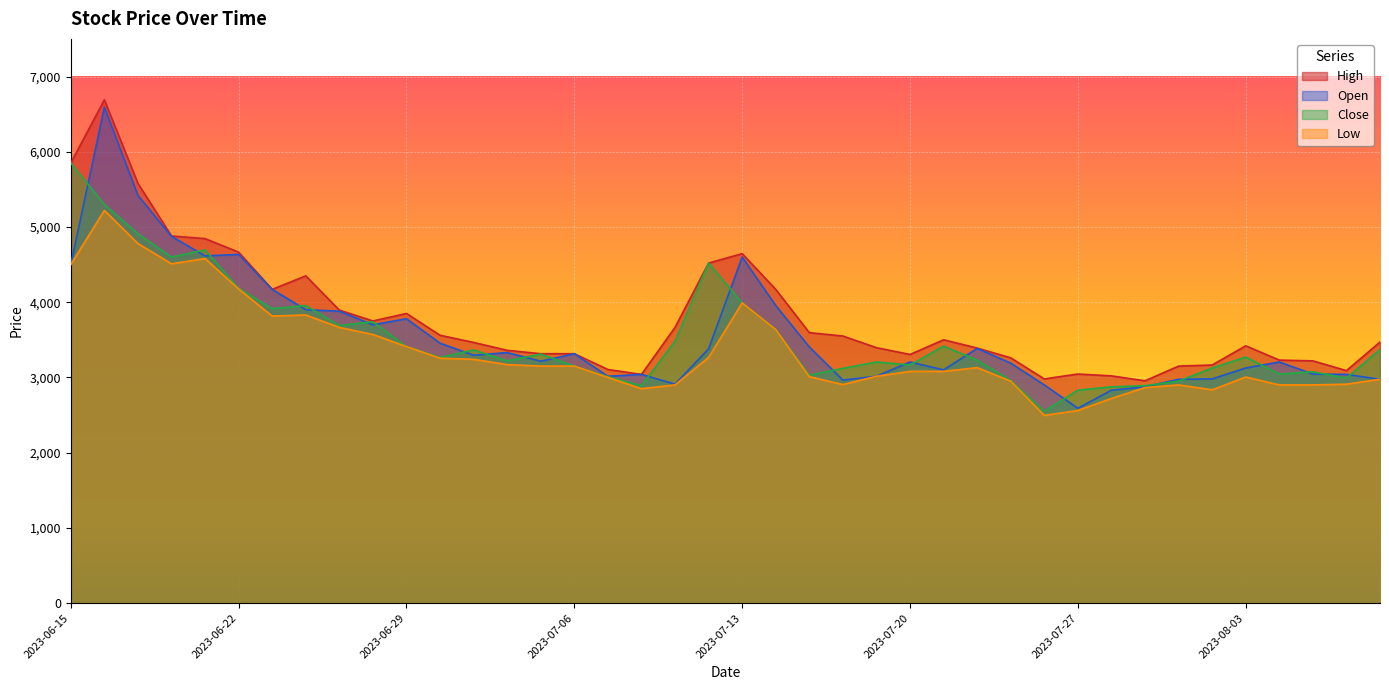

What is the total value across all series at 2023-08-03?

12820